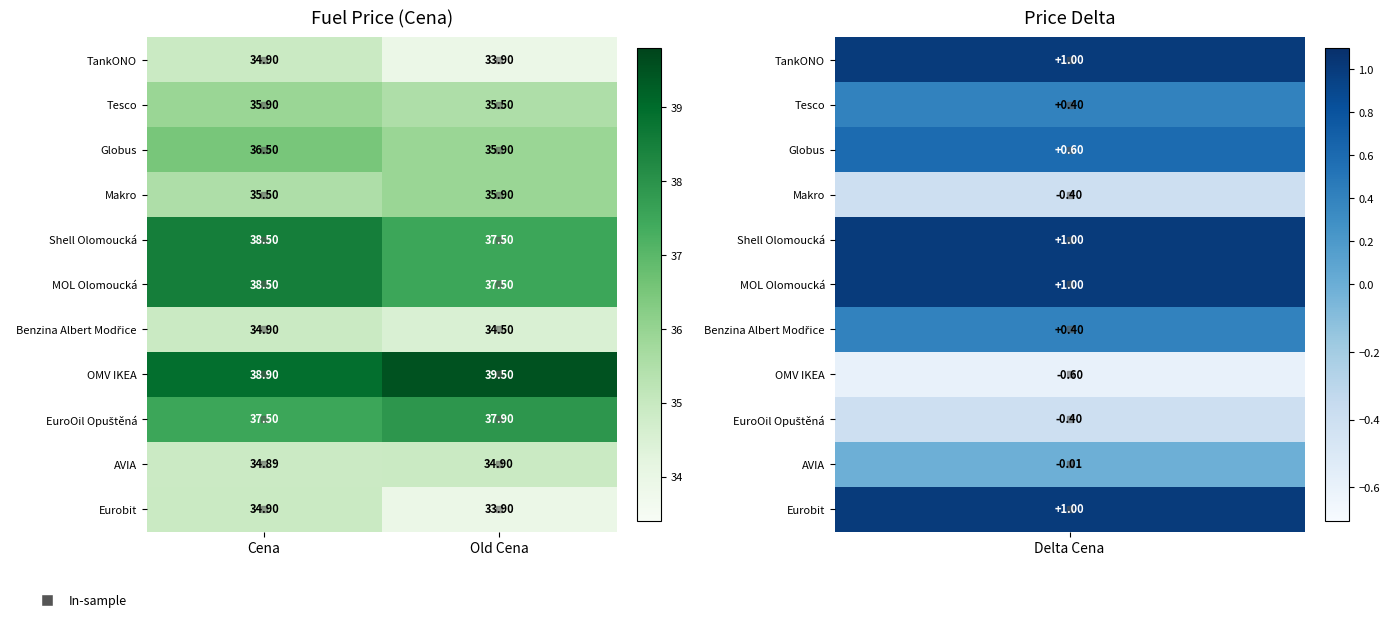

Which label corresponds to the largest value in the chart?

Old Cena